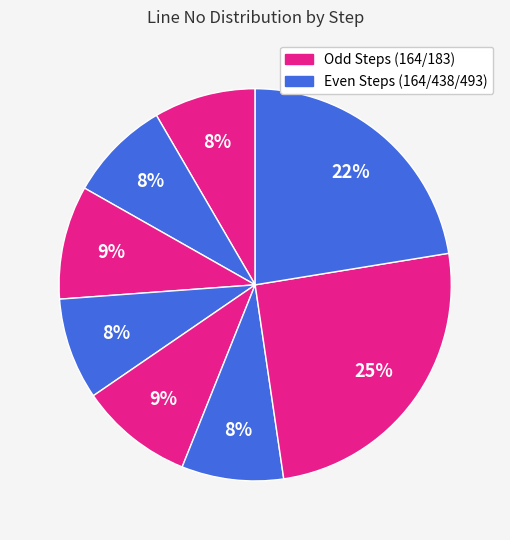

How many slices are in this pie chart?

8